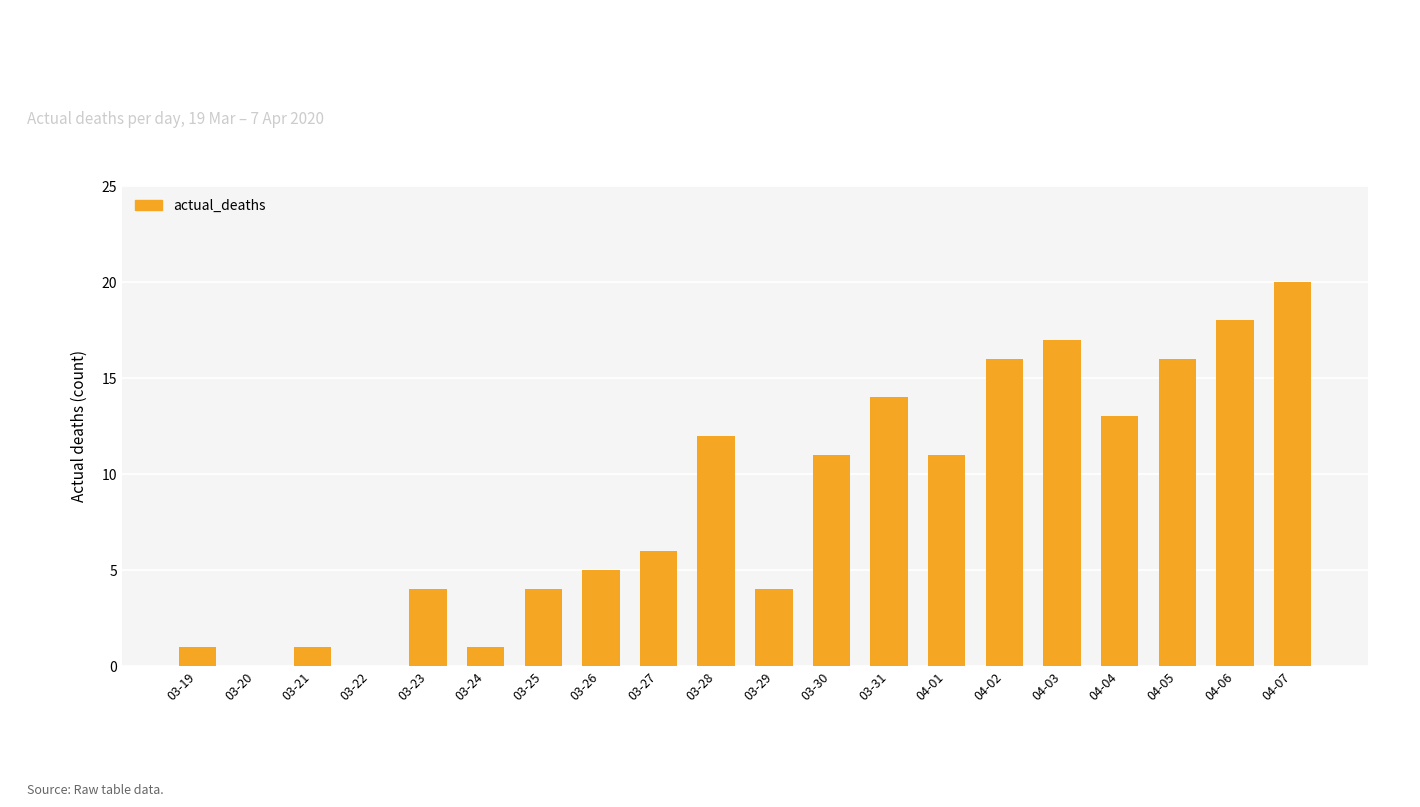

Where does the data first go above 11?

03-28